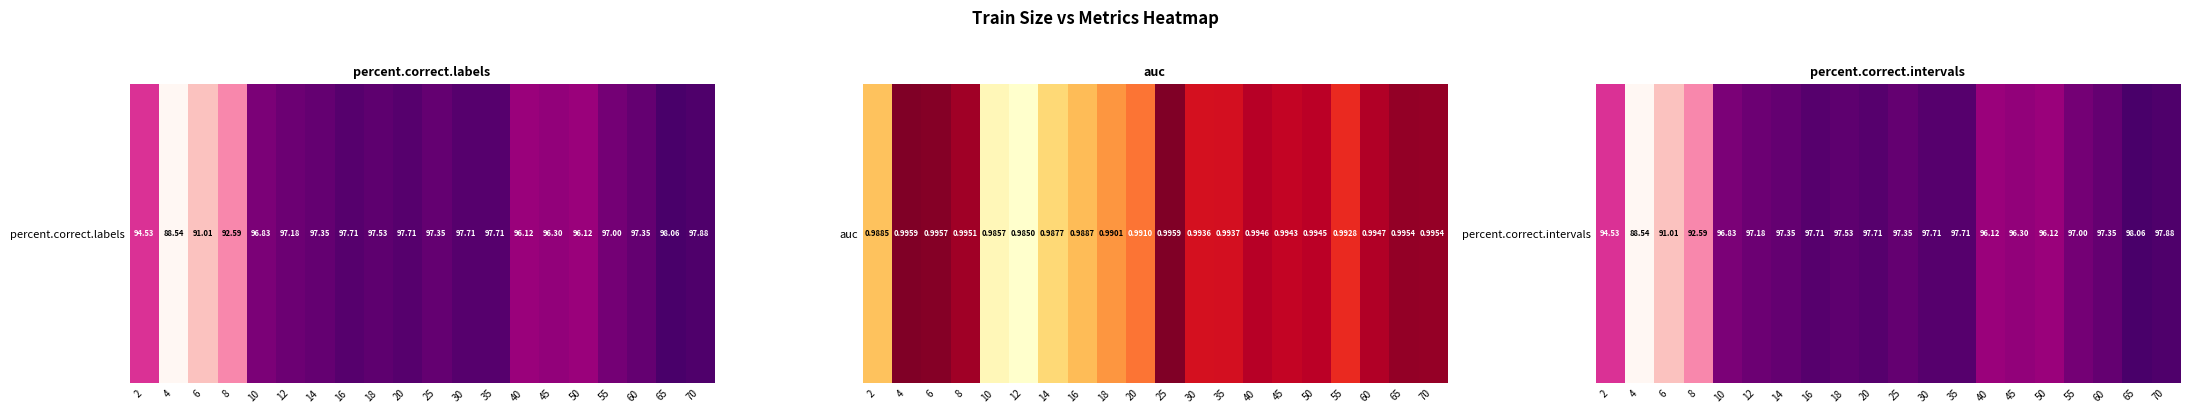

Approximately how many times larger is the value at 70 compared to 20?

1.0